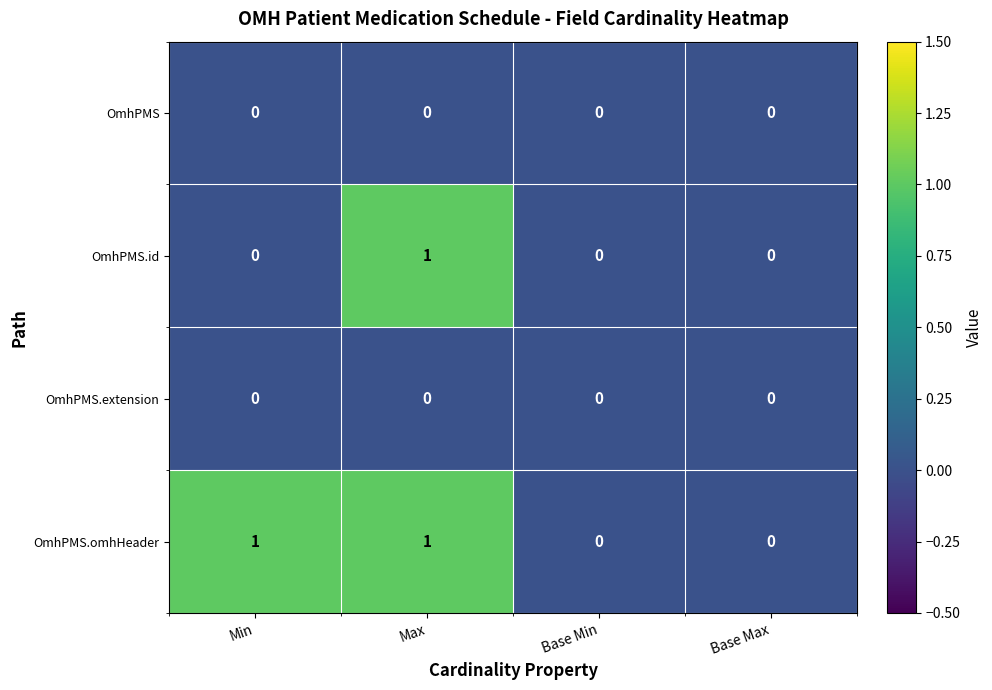

Reading right to left, list all the values displayed in this chart.

OmhPMS: 0	0	0	0
OmhPMS.id: 0	0	1	0
OmhPMS.extension: 0	0	0	0
OmhPMS.omhHeader: 0	0	1	1